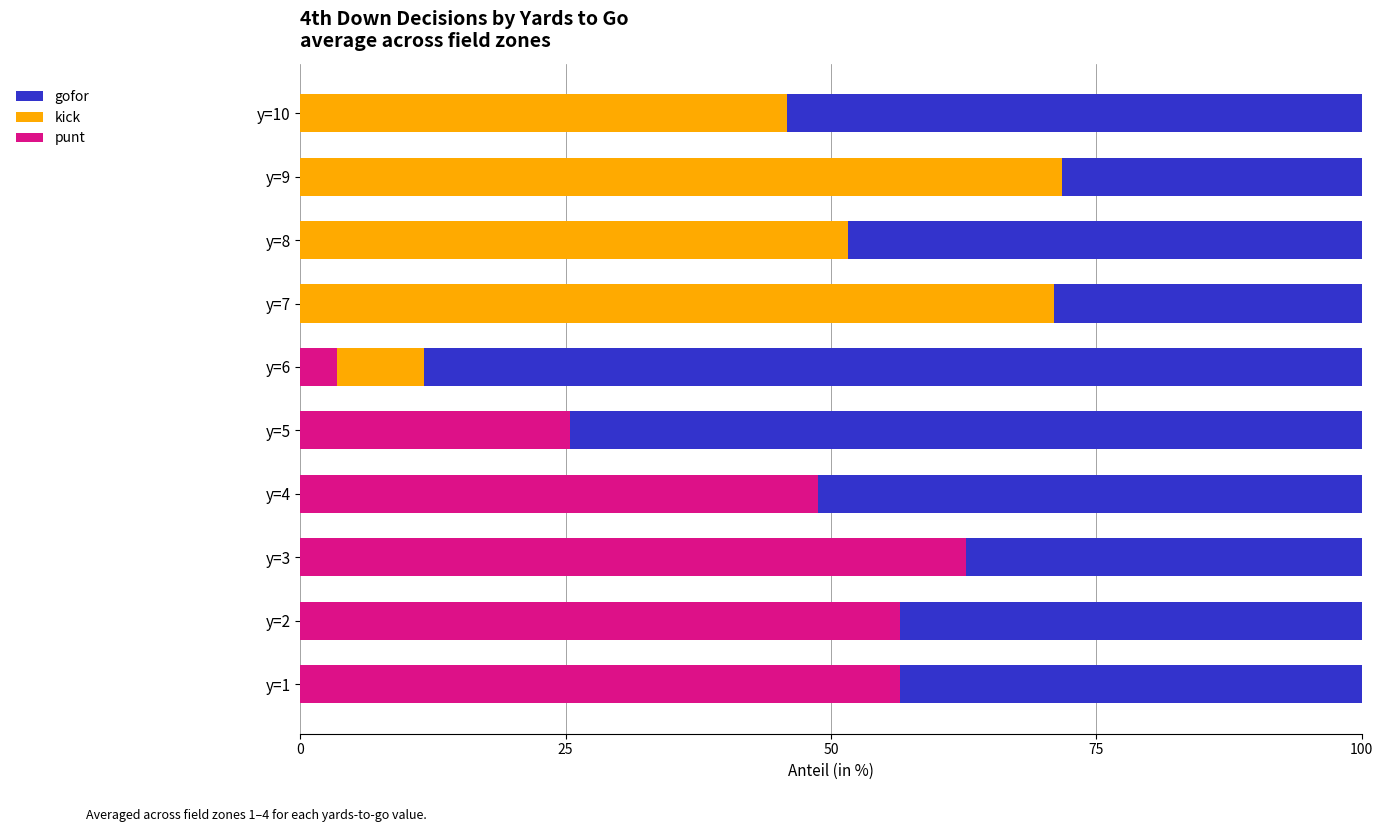

True or false: punt has a value of 0.0 at y=7.

True